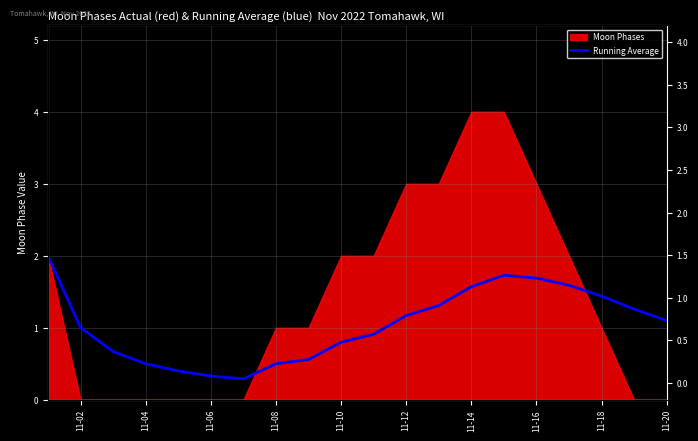

What position from the left is 11-04?

4